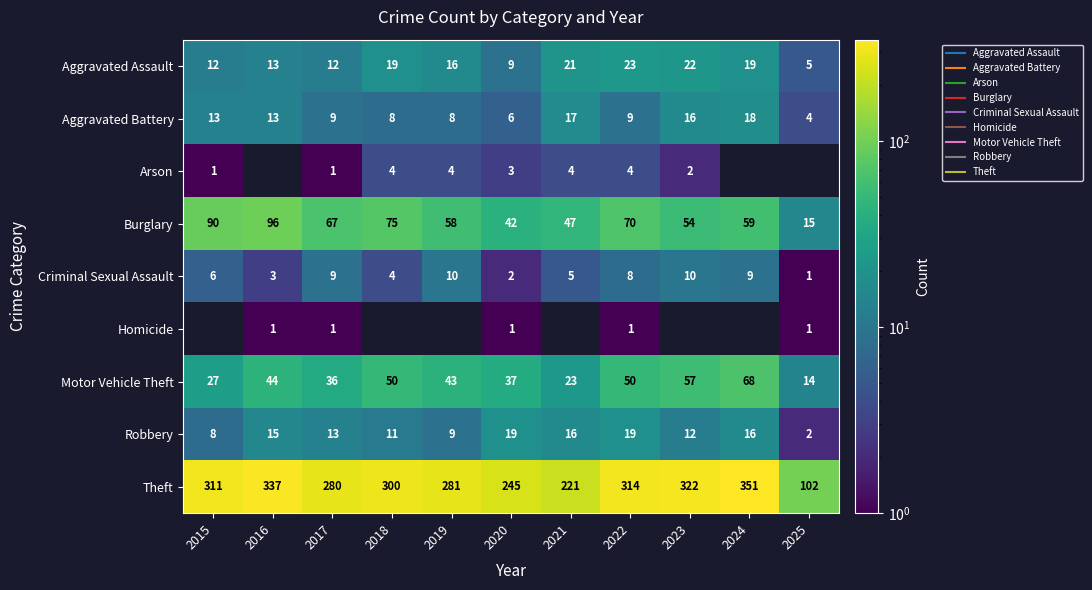

What is the sum of all Robbery values?

140.0